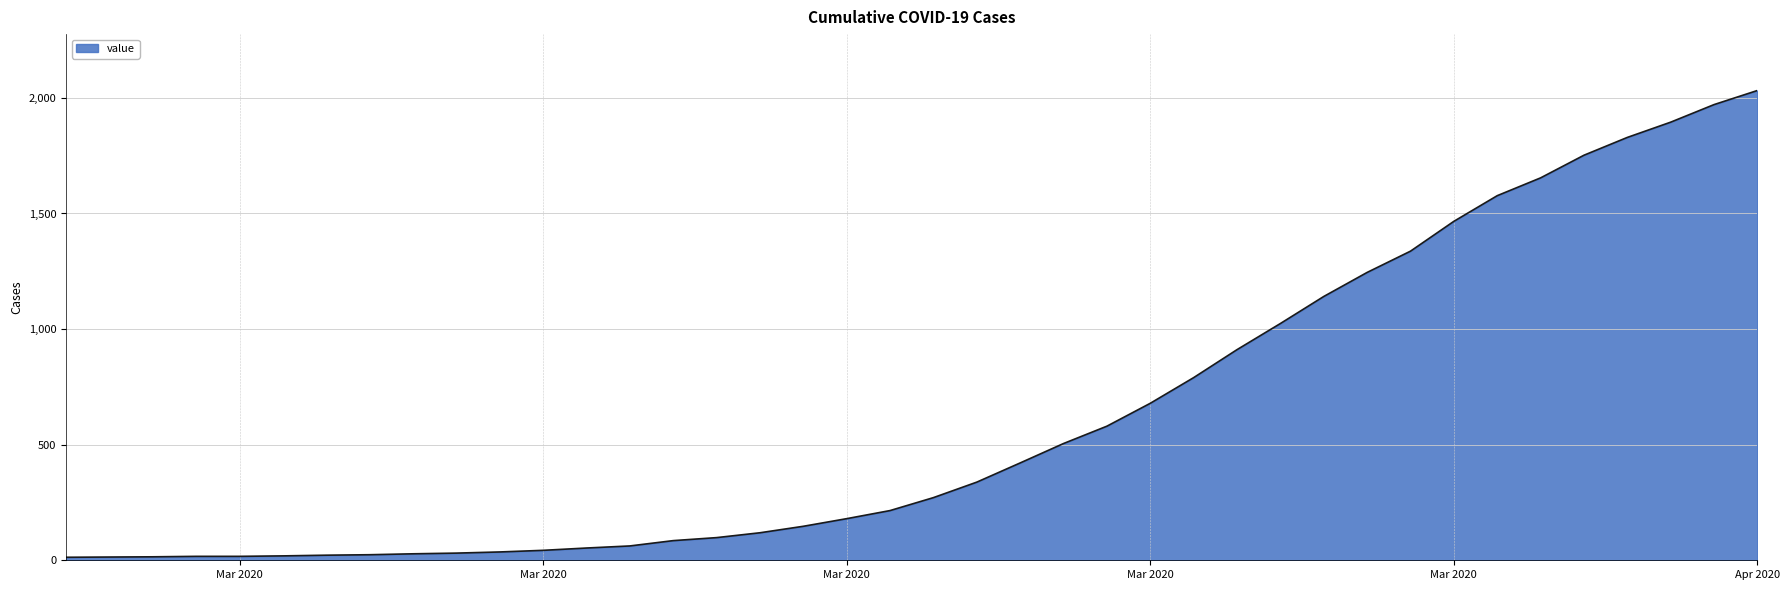

What is the minimum value shown in the chart?

13